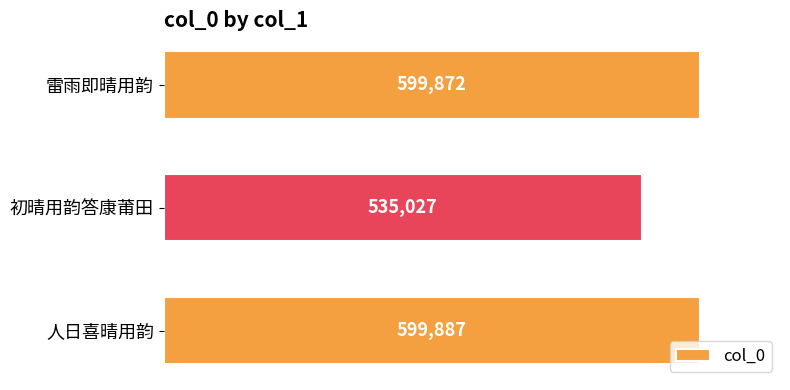

Are the bars horizontal?

Yes